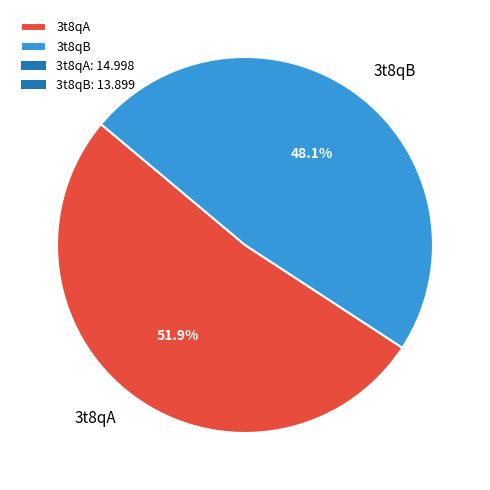

The 3t8qA slice represents 52% of the pie. True or false?

True